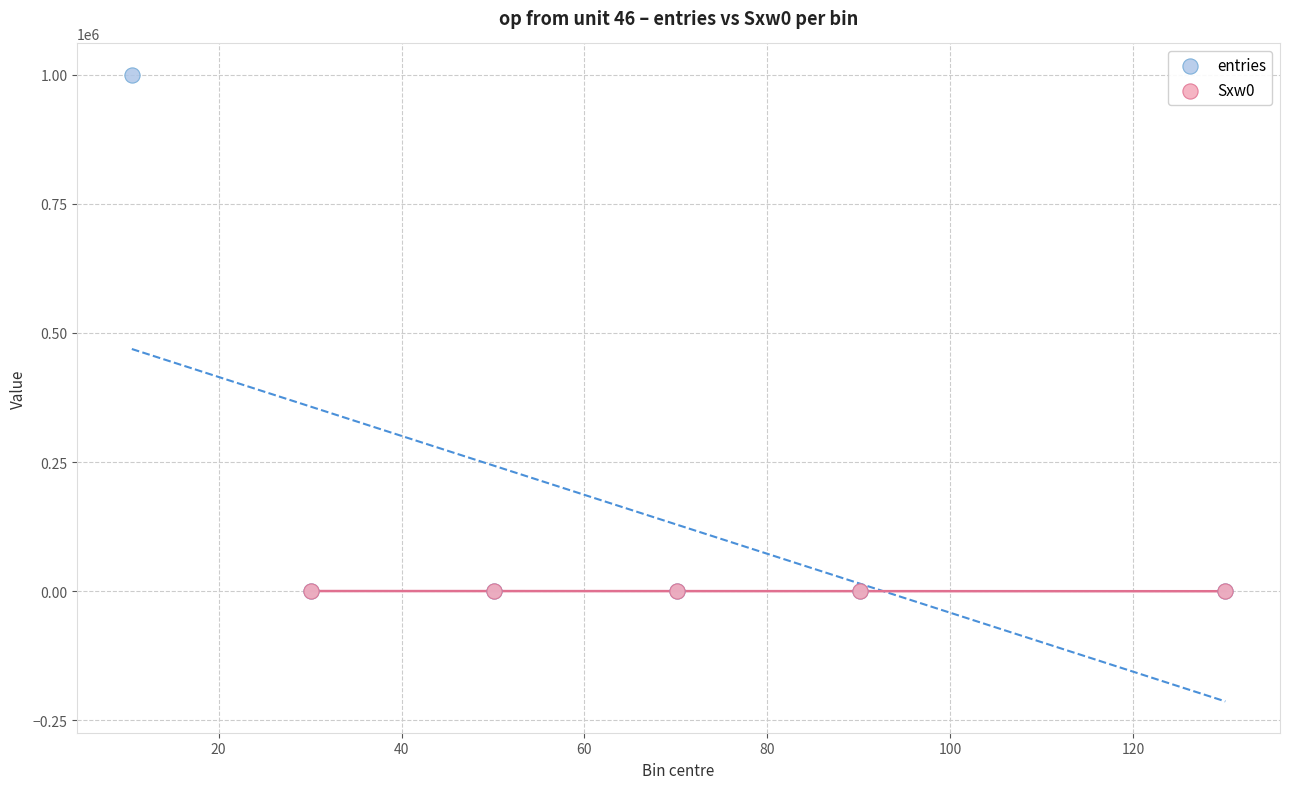

Which series has the widest spread of Y values?

entries